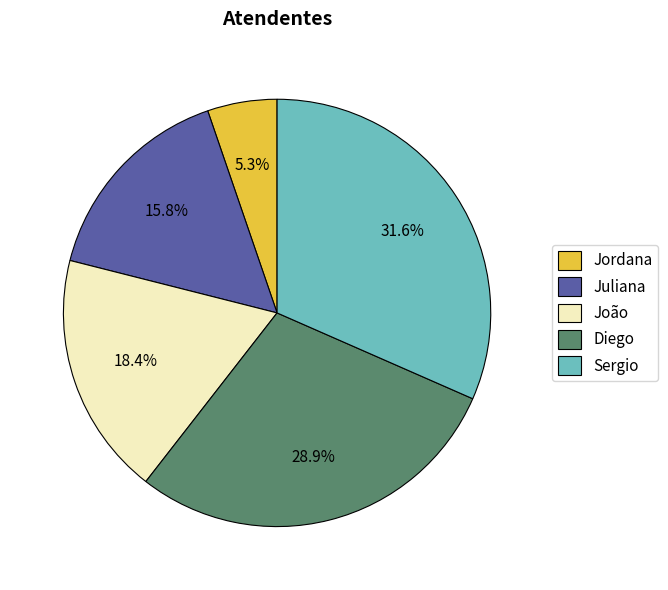

Rank the categories by value from highest to lowest.

Sergio, Diego, João, Juliana, Jordana